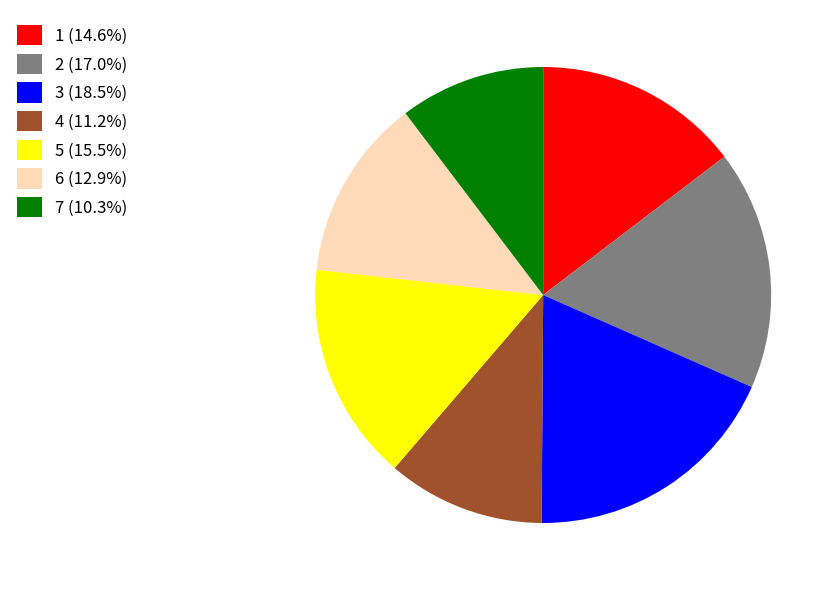

Combined, do 2 (17.0%) and 5 (15.5%) account for over 50%?

No